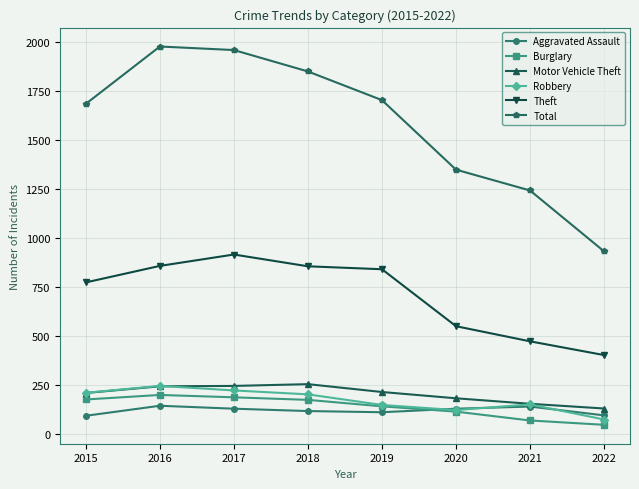

True or false: Aggravated Assault and Theft intersect in this chart.

False